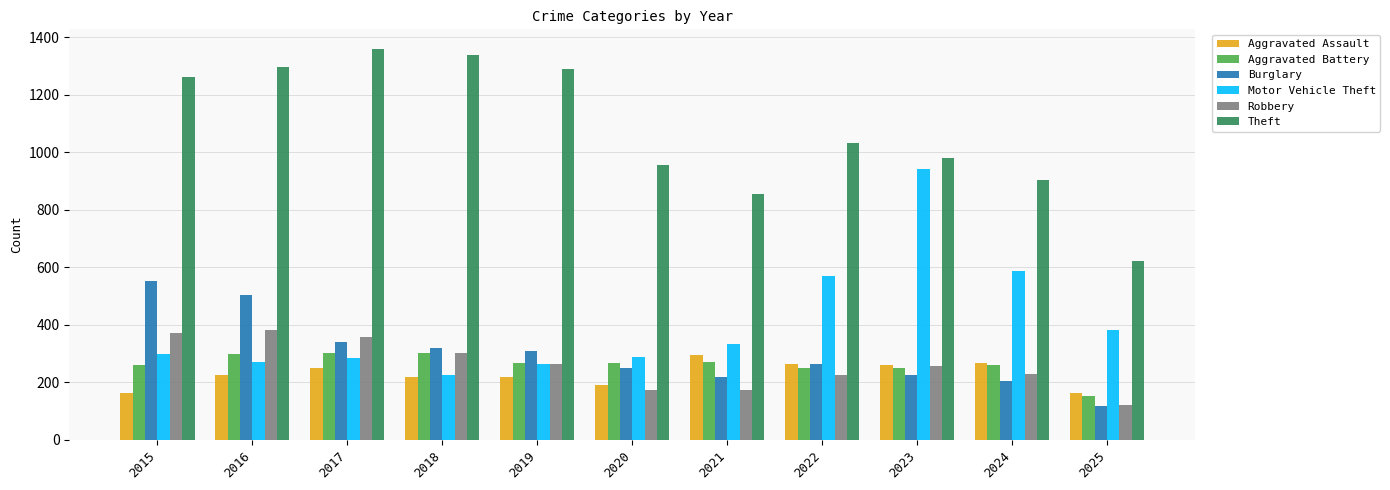

What is the minimum value shown in the chart?

116